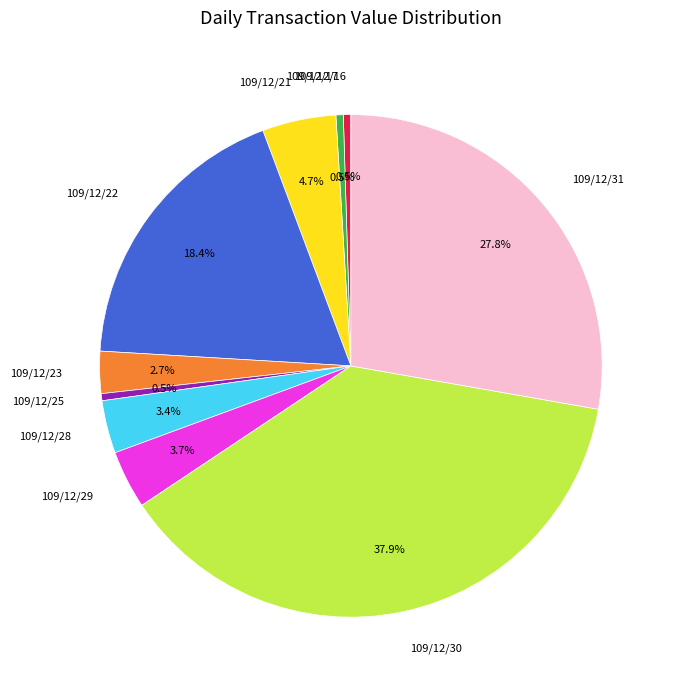

What is the largest slice in the pie chart?

109/12/30